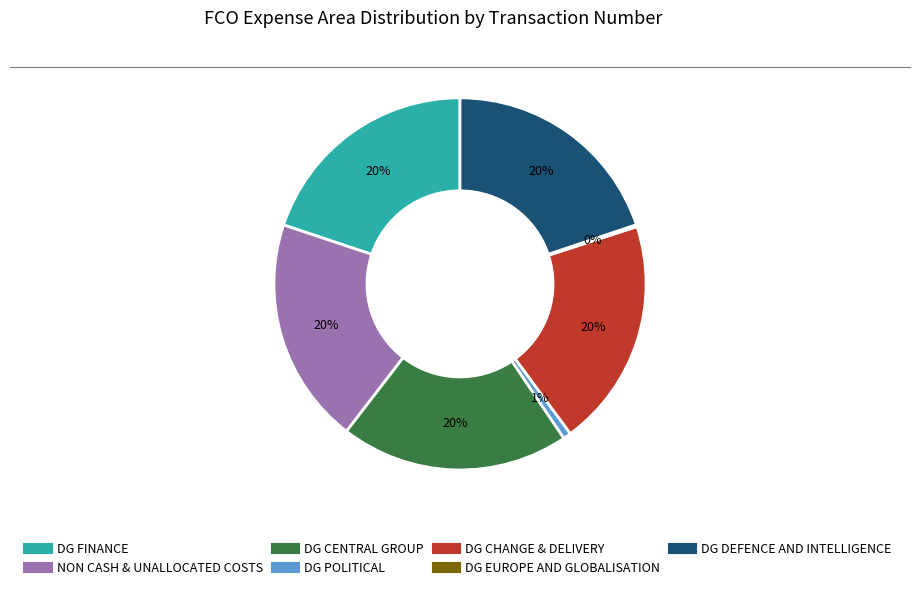

Does any single category account for the majority?

No